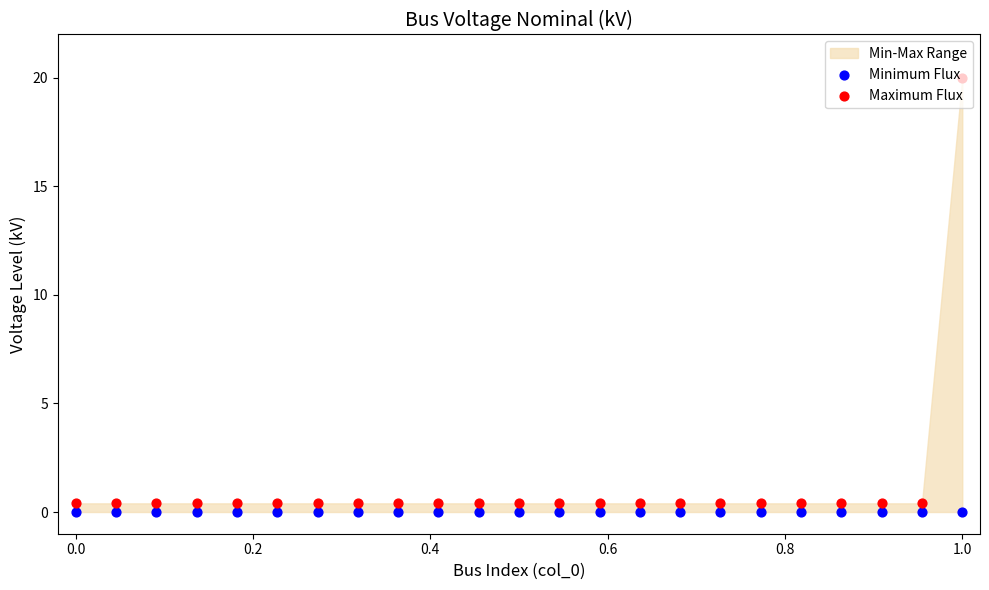

Which series reaches the minimum Y coordinate?

Minimum Flux